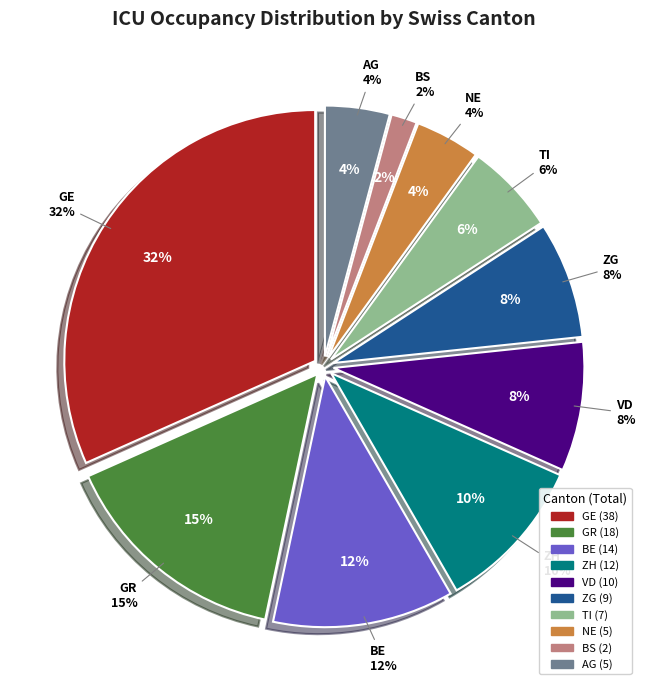

Do BE=0 and BE=0 together represent more than half of the pie?

No